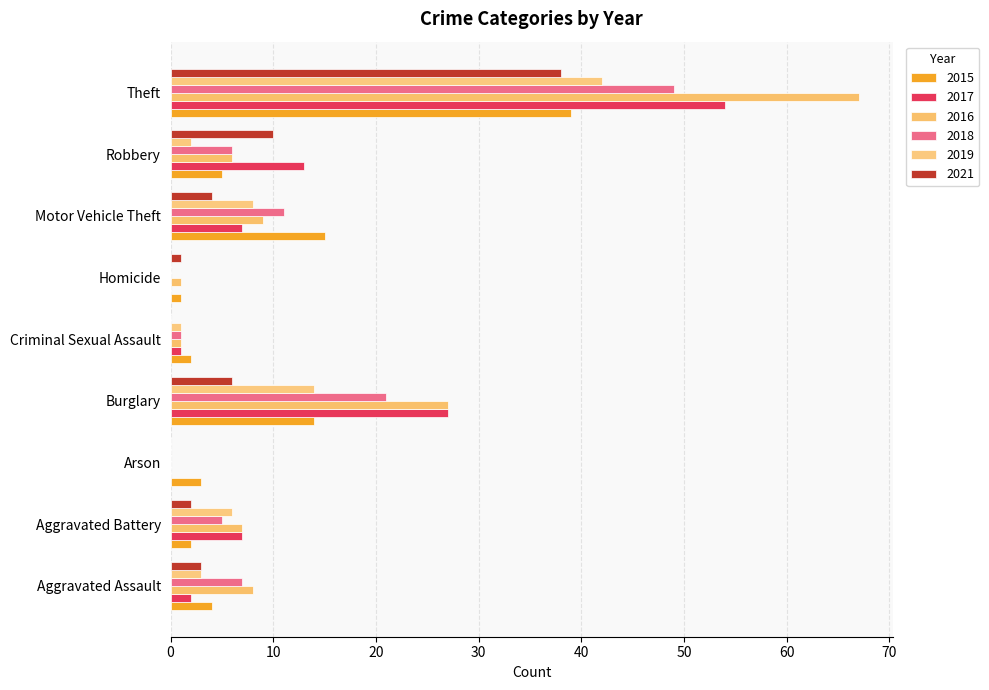

How many series are shown in this chart?

6